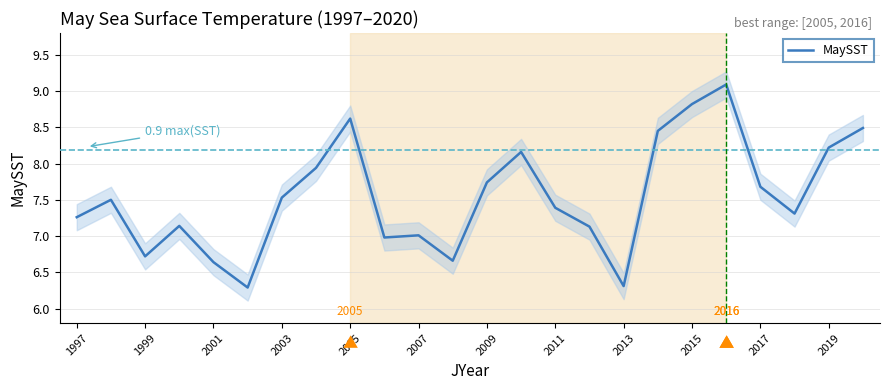

True or false: MaySST has a value of 8.9 at 1999.

False